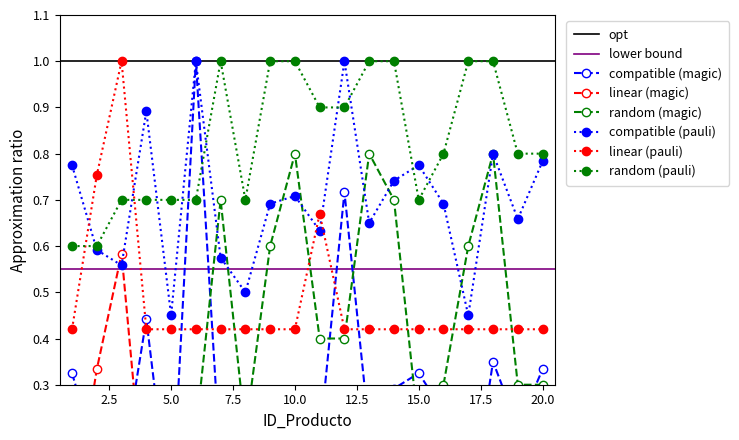

In compatible (pauli), how many points are higher than both neighbors (excluding endpoints)?

6